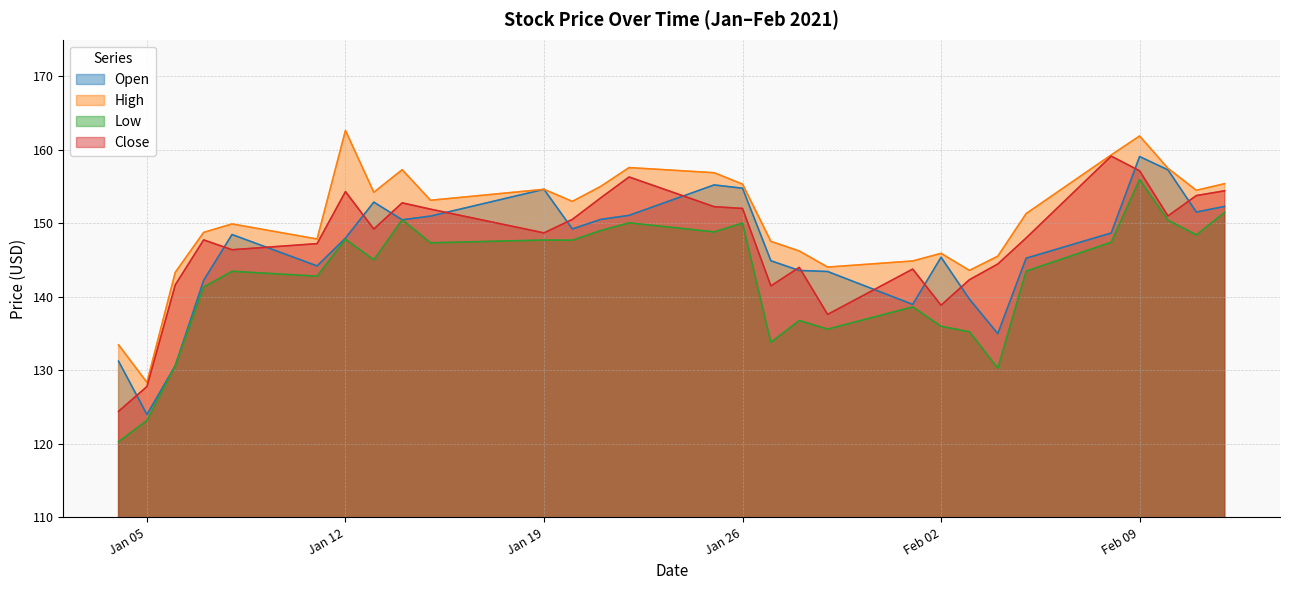

How many interior local valleys does the Open series have?

7